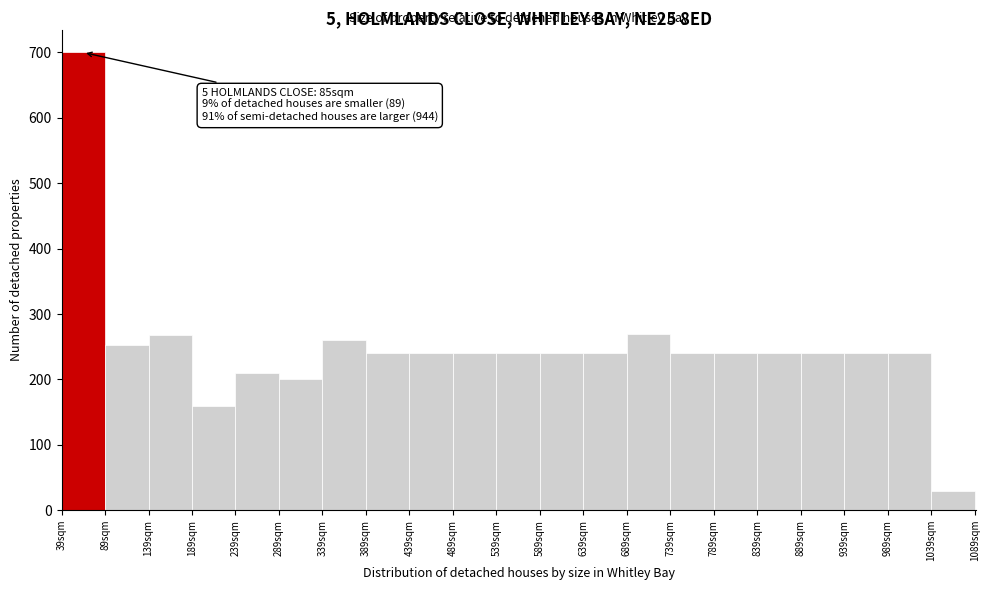

Which range on the x-axis has the tallest bar?

39 to 89